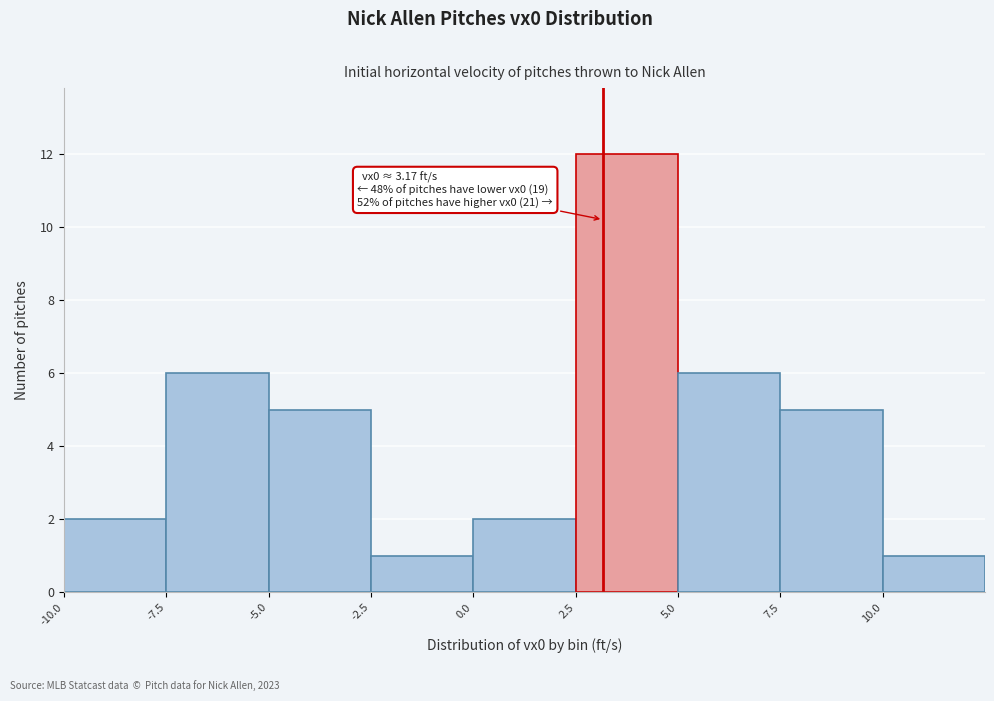

Which range on the x-axis has the tallest bar?

2.5 to 5.0